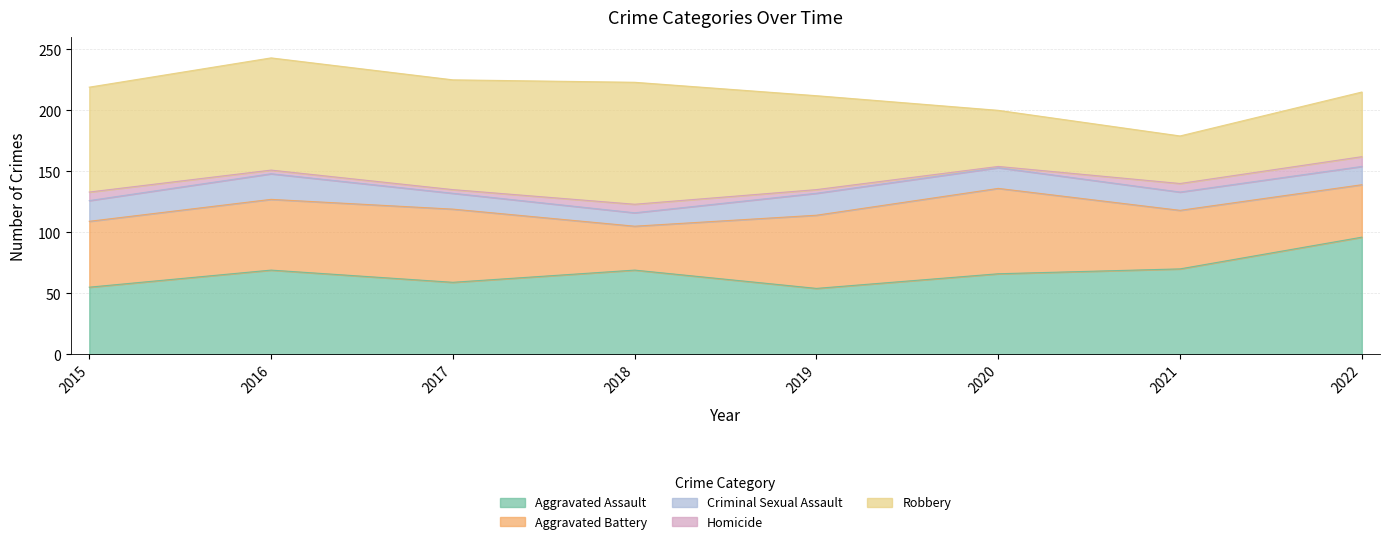

Read the Criminal Sexual Assault value at 2022.

15